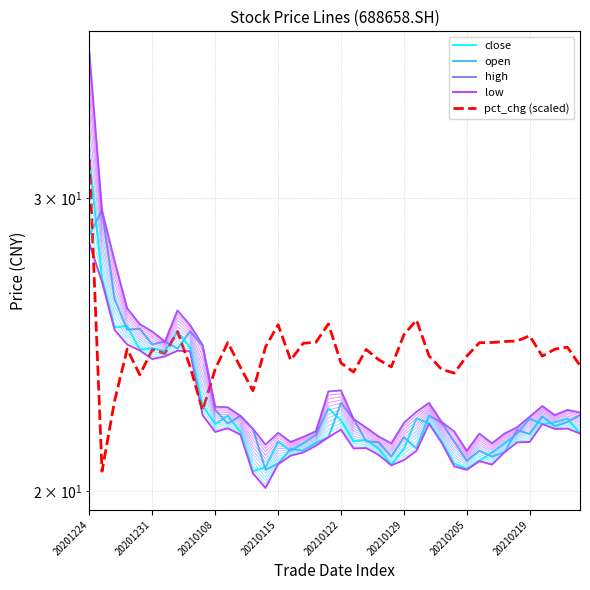

How many data points in close are above 21?

34